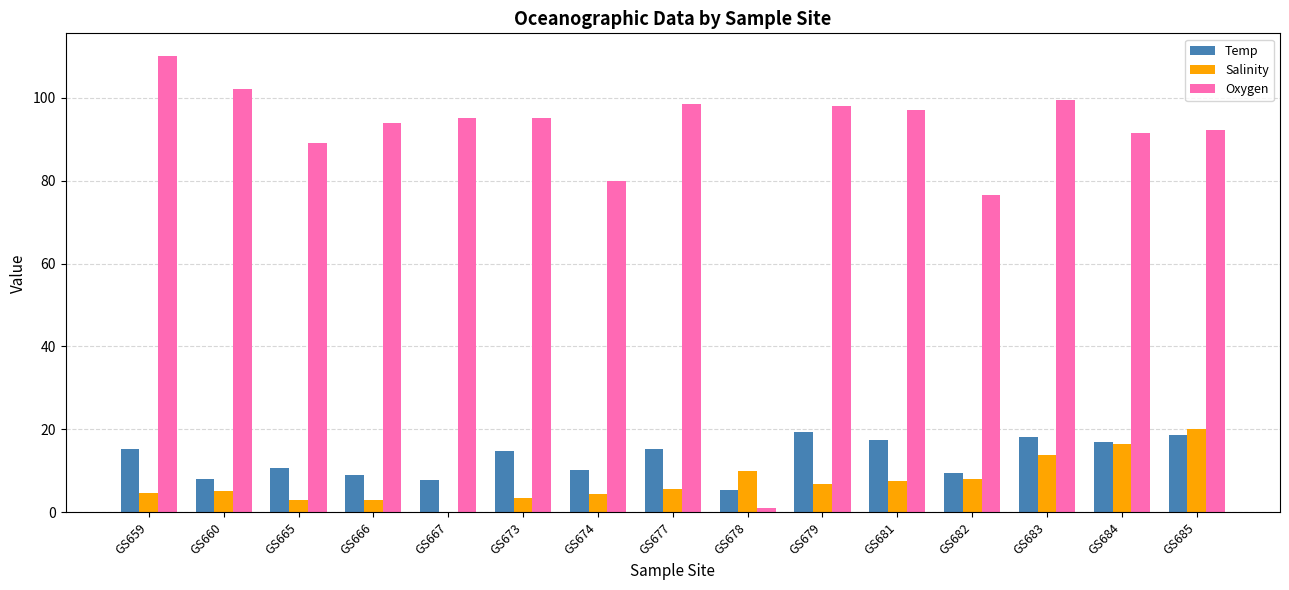

At which label is Oxygen closest to 55?

GS682